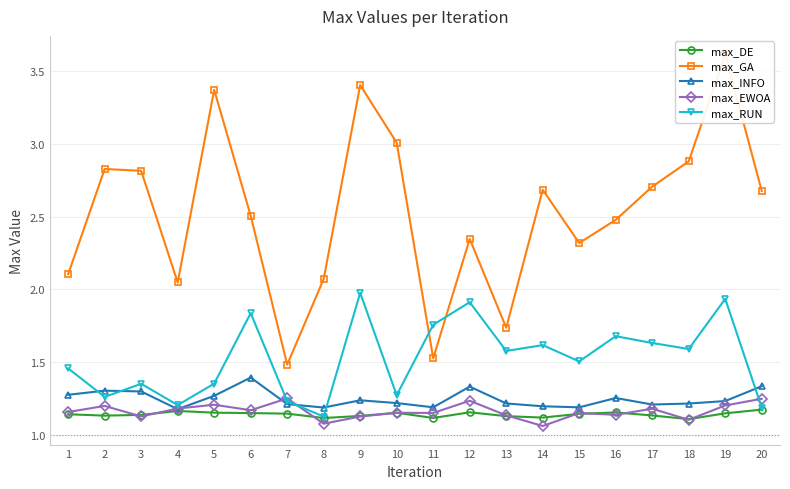

Is the value of max_EWOA at 18 greater than the value of max_RUN at 11?

No